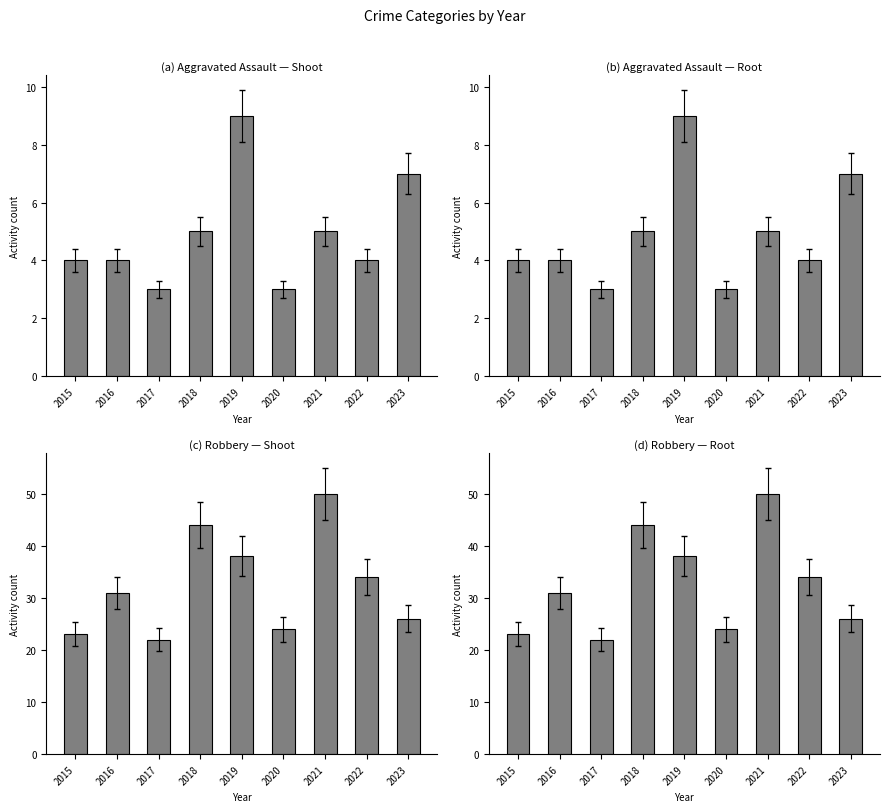

What is the lowest value of the Aggravated Assault series?

3